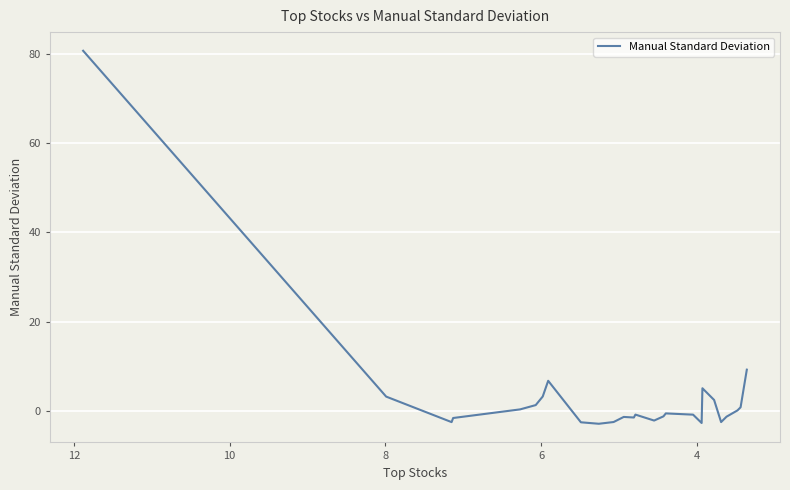

How many positive values are there?

11